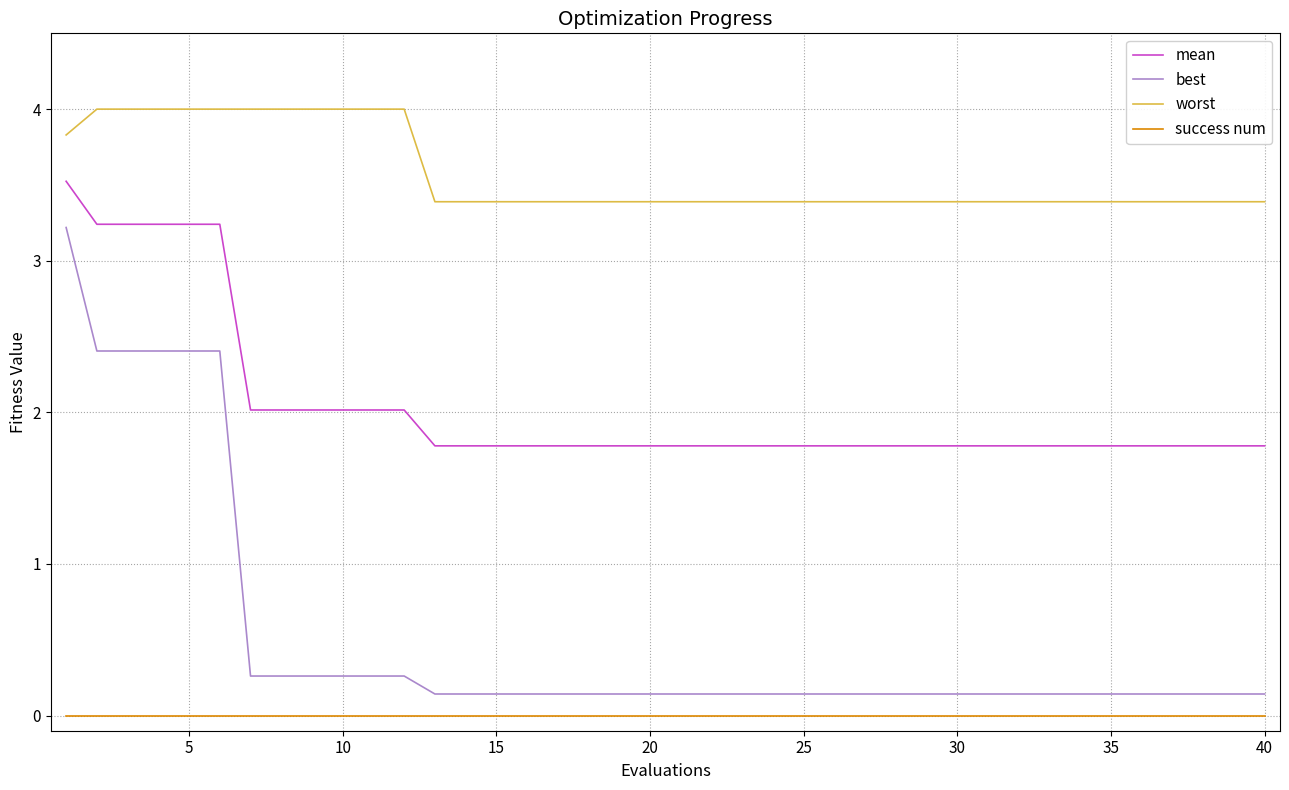

Rank the series by their maximum value, from highest to lowest.

worst, mean, best, success num